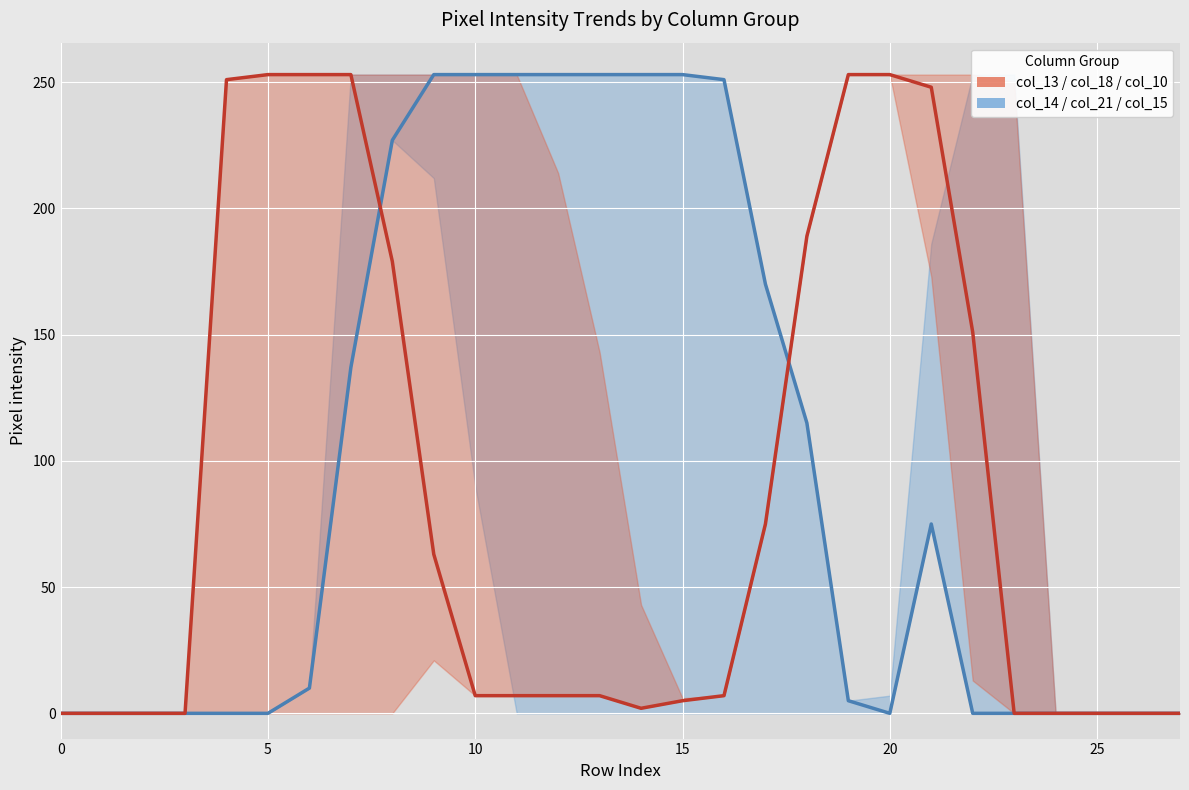

List the series in order of their overall mean, lowest first.

col_18 (red mid), col_21 (blue mid)